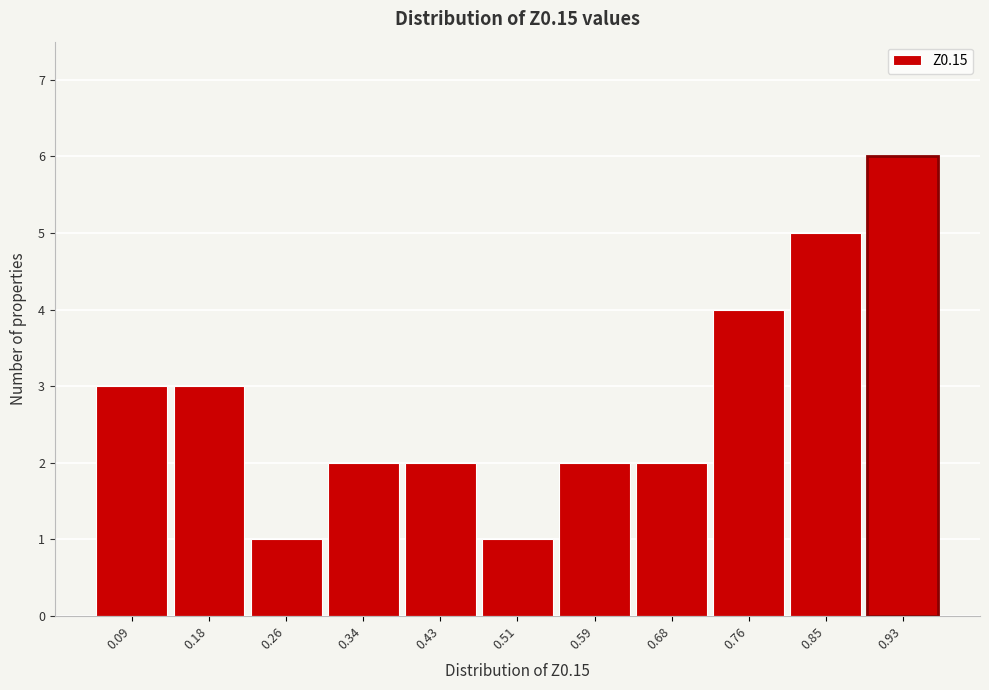

Reading left to right, extract all data points from this chart.

3	3	1	2	2	1	2	2	4	5	6